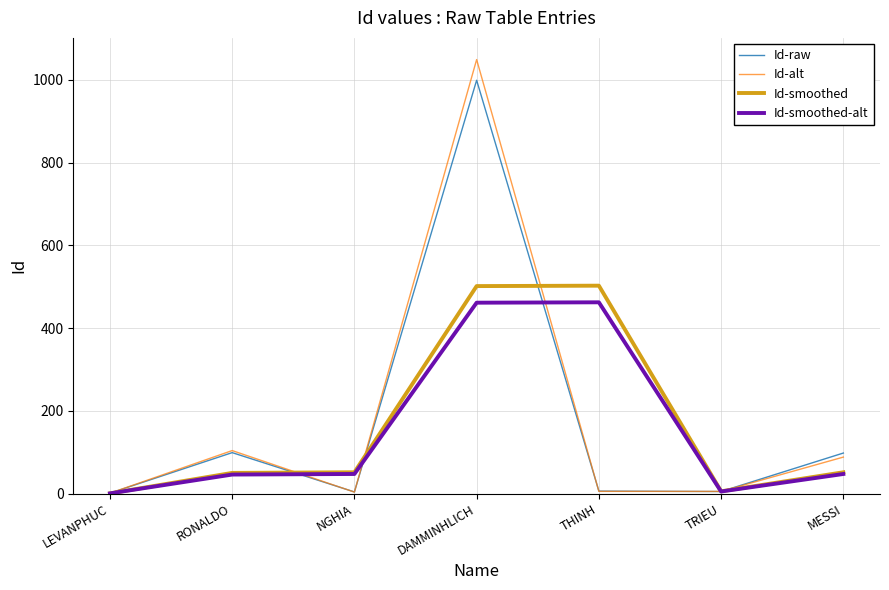

Rank the series at DAMMINHLICH from lowest to highest value.

Id-smoothed-alt, Id-smoothed, Id-raw, Id-alt